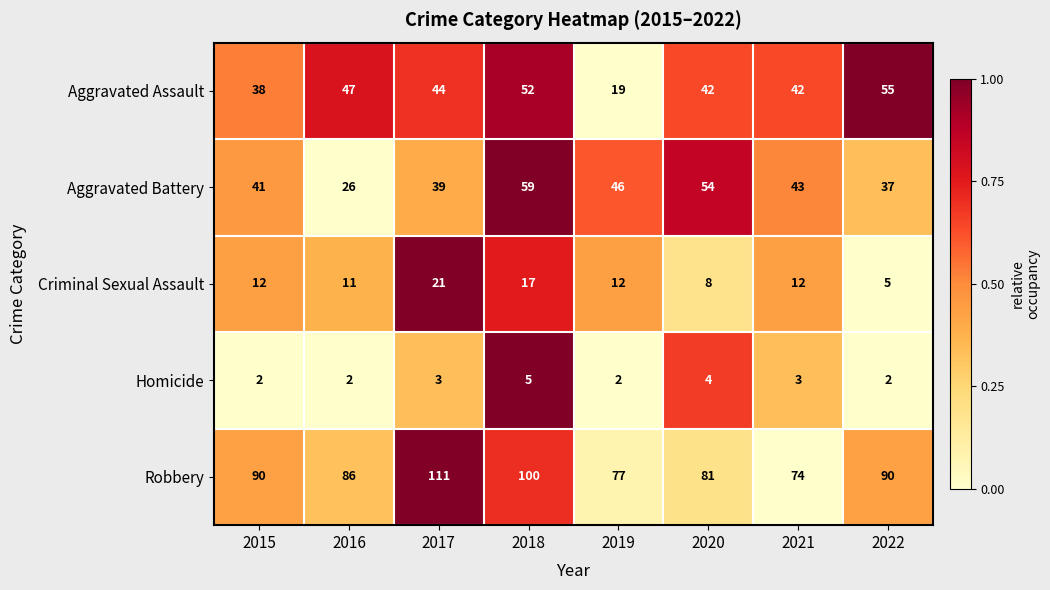

Between 2017 and 2019, which series saw the biggest shift?

Robbery